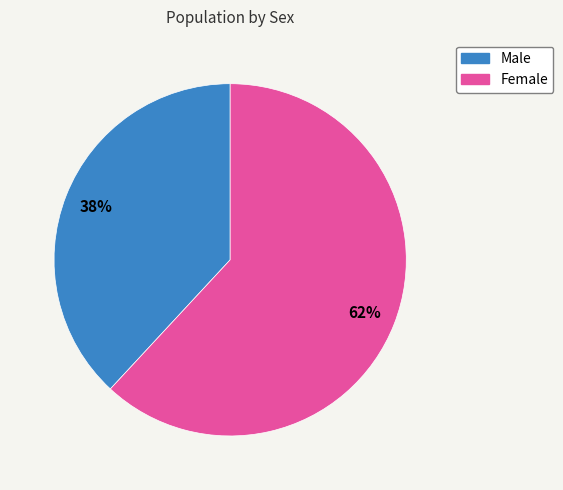

Is it true that Female is 50% of the pie?

False